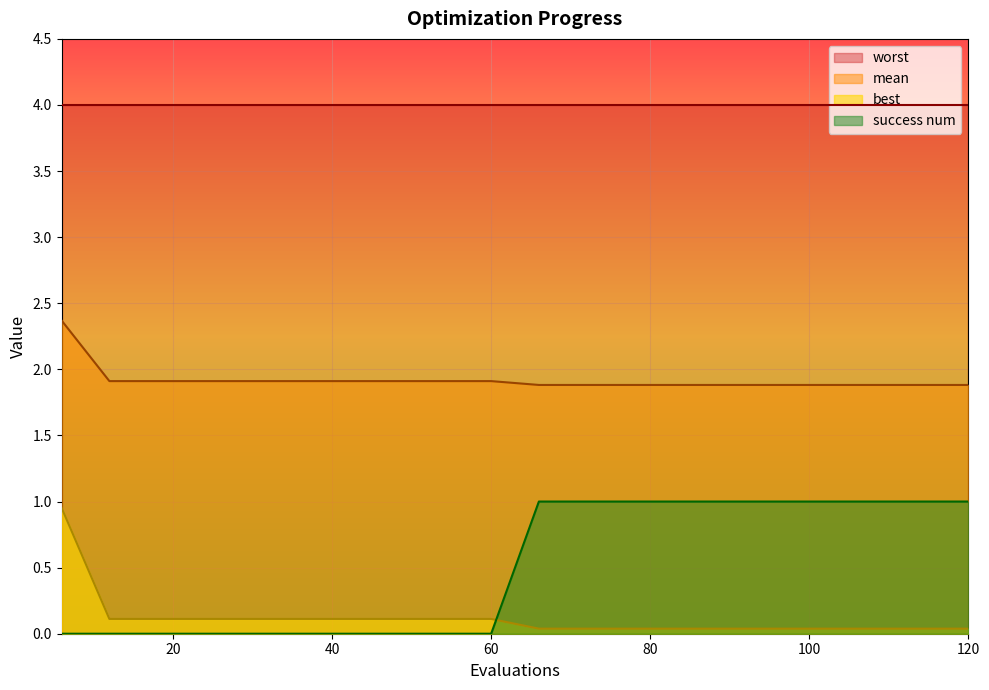

Does the chart display data point markers on the line(s)?

No